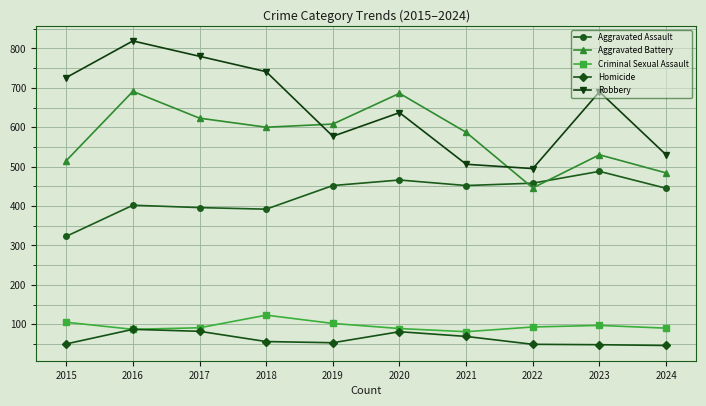

The Robbery series shows 226 at 2024. True or false?

False